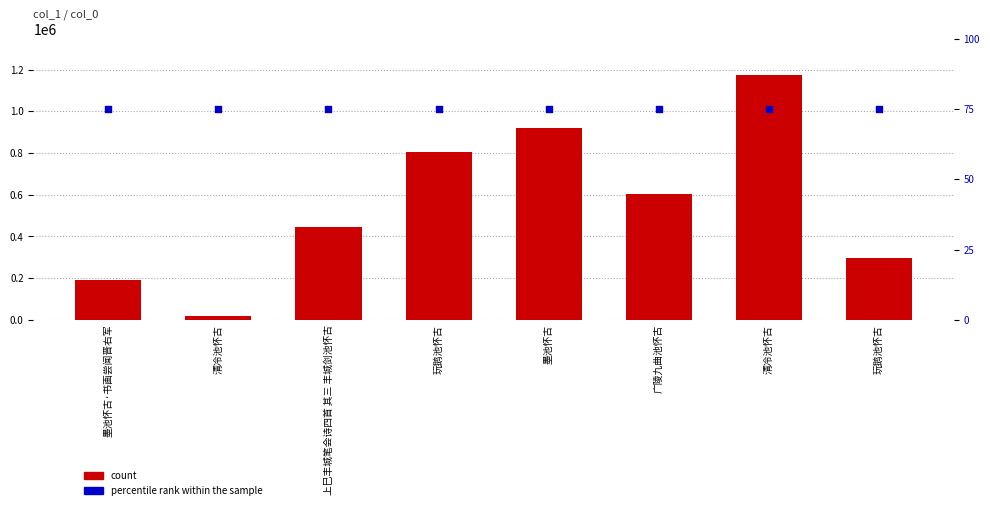

Which series has the largest Y range (max minus min)?

count